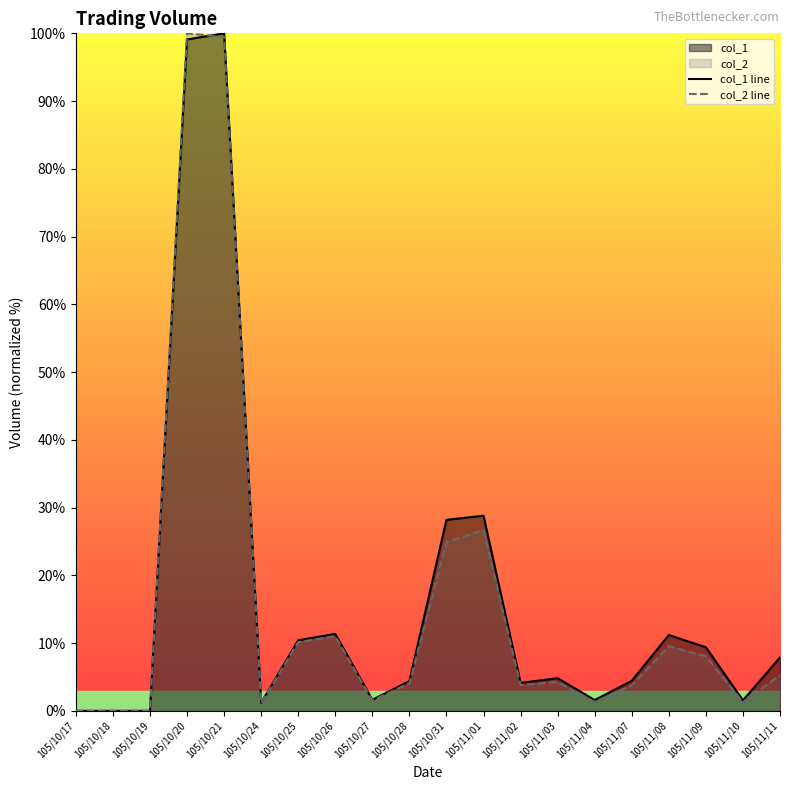

Where do col_2 line and col_1 line first cross each other?

105/10/20 and 105/10/21